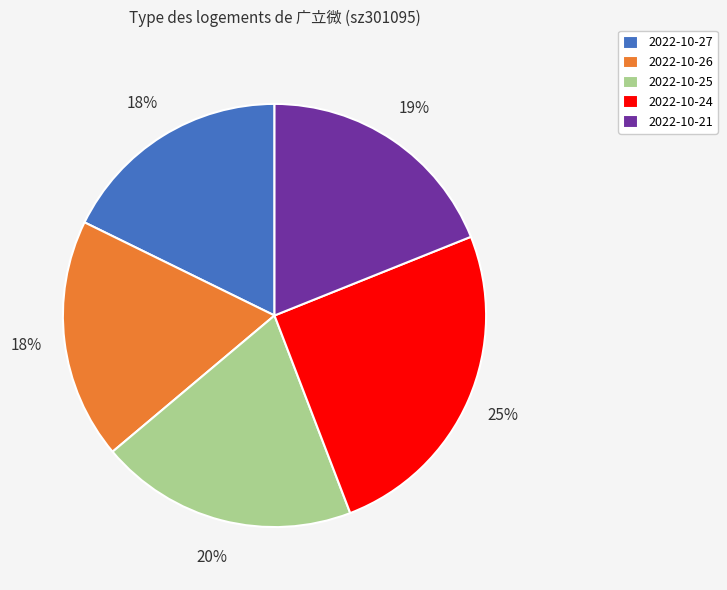

Is the sum of 2022-10-24 and 2022-10-21 greater than half?

No